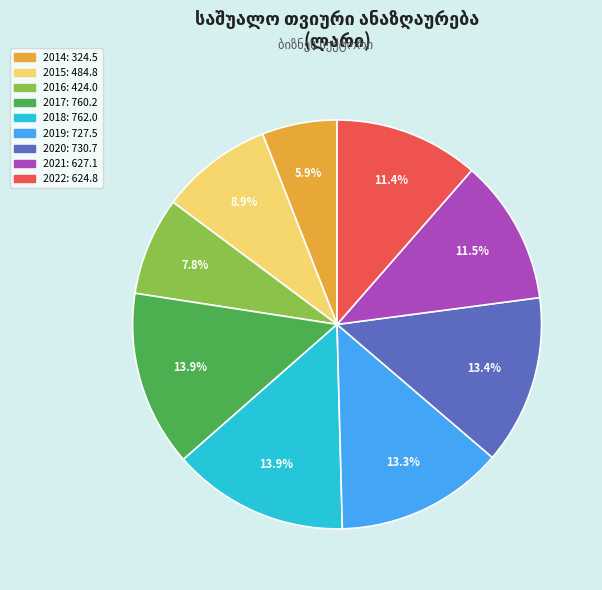

Is 2018 the majority of the pie?

No